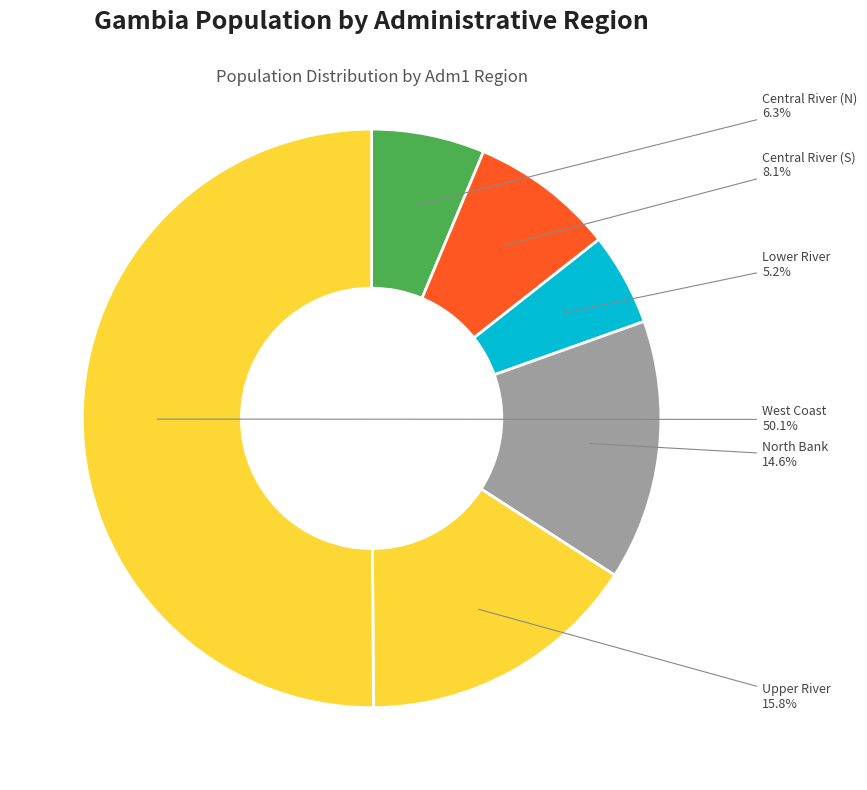

How many segments does this pie chart have?

6